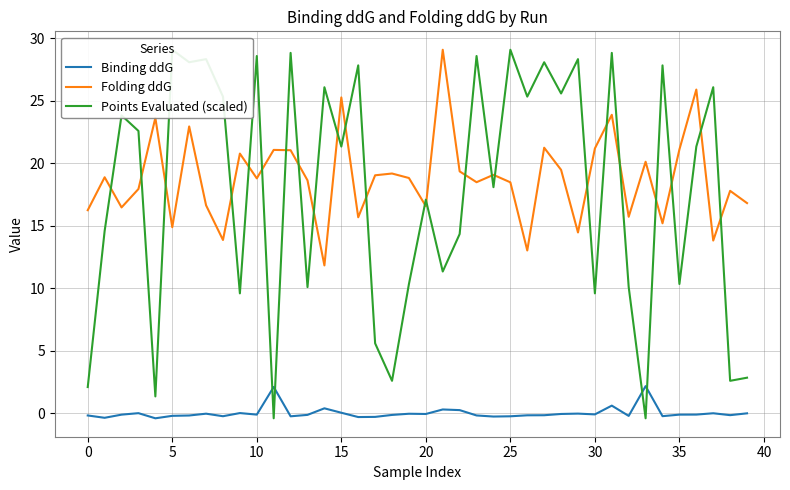

What is the label of the 35th point from the left?

34